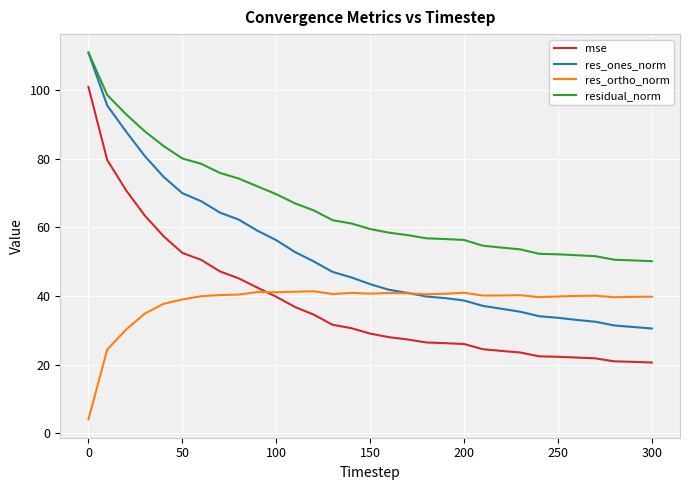

True or false: res_ortho_norm and mse cross at least once.

True